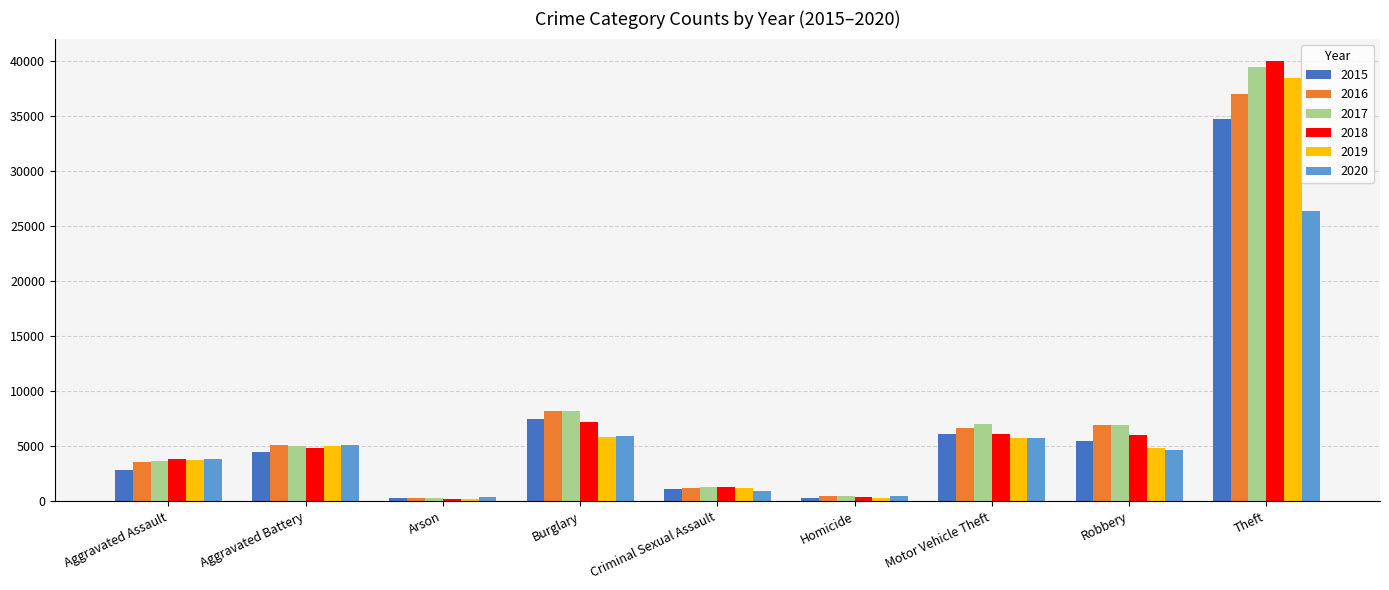

True or false: 2017 has a value of 8157 at Burglary.

True